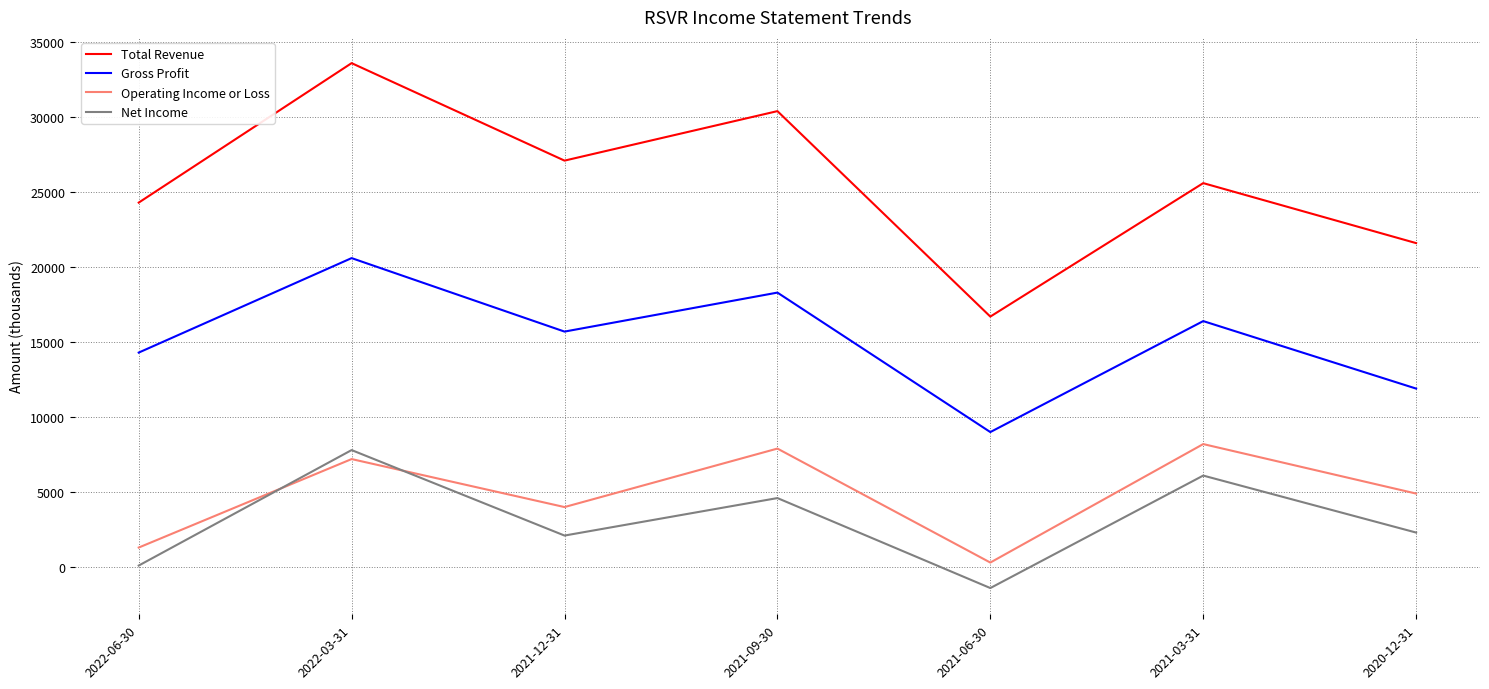

At which label does Net Income reach its minimum?

2021-06-30